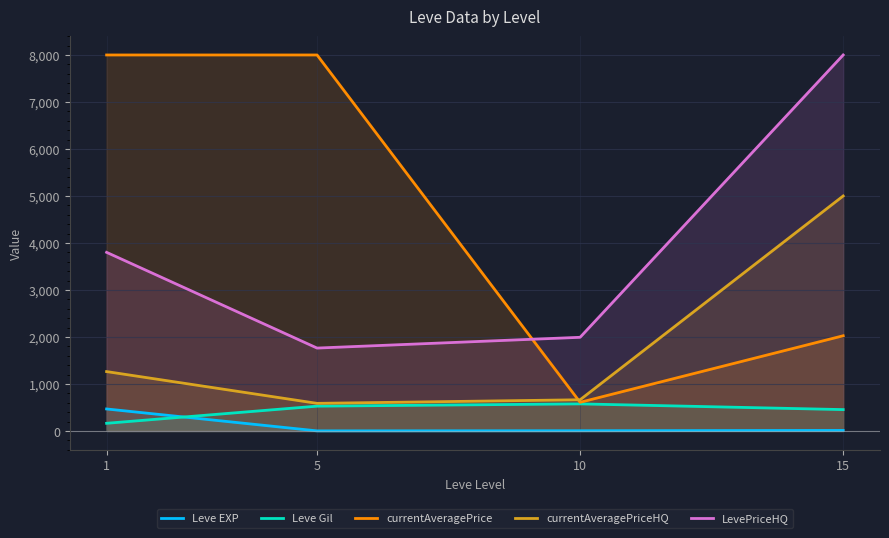

True or false: LevePriceHQ has more than 2 points higher than both neighbors.

False